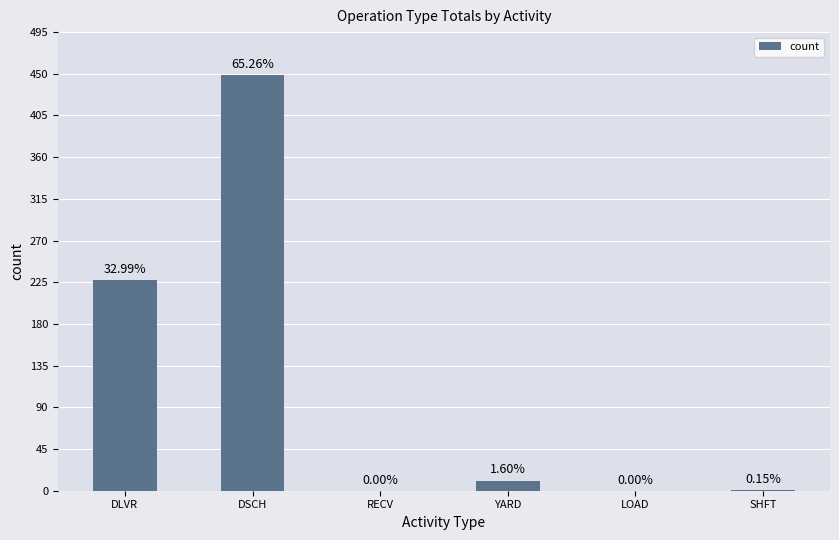

Reading right to left, what are all the values shown in this chart?

SHFT=1	LOAD=0	YARD=11	RECV=0	DSCH=449	DLVR=227